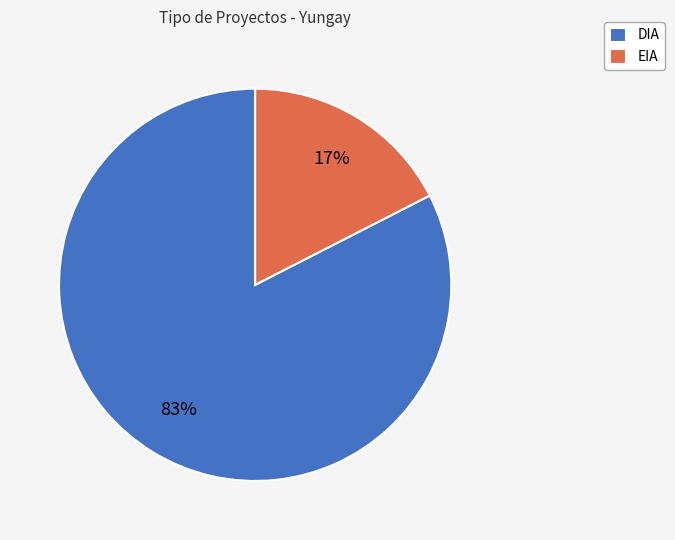

To the nearest percent, what percentage of the pie is EIA?

17%